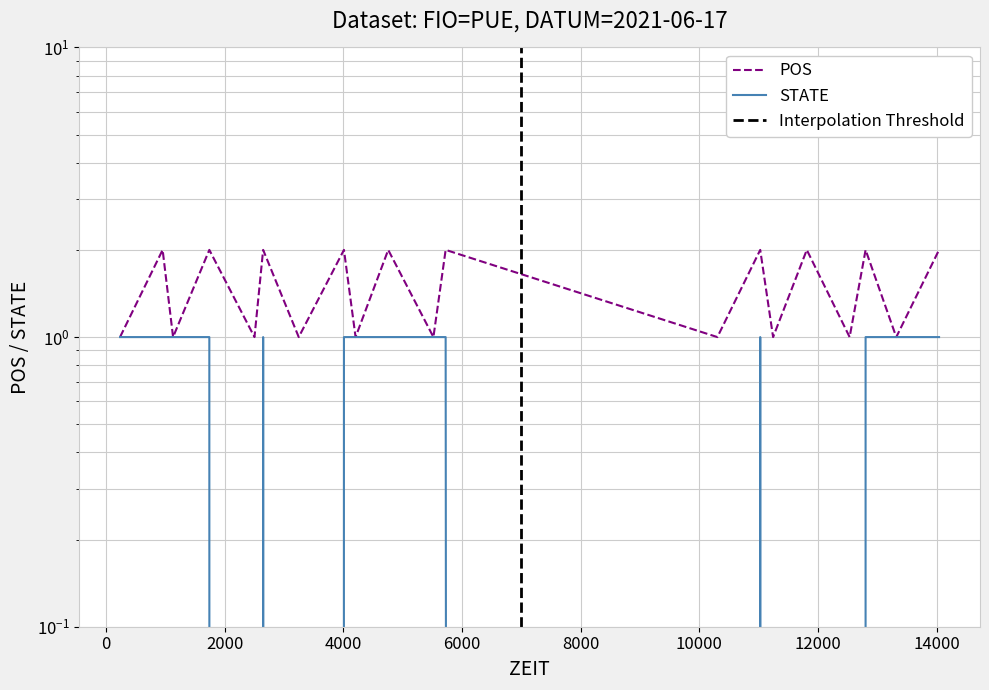

What is the difference between the second highest and second lowest values in the STATE series?

1